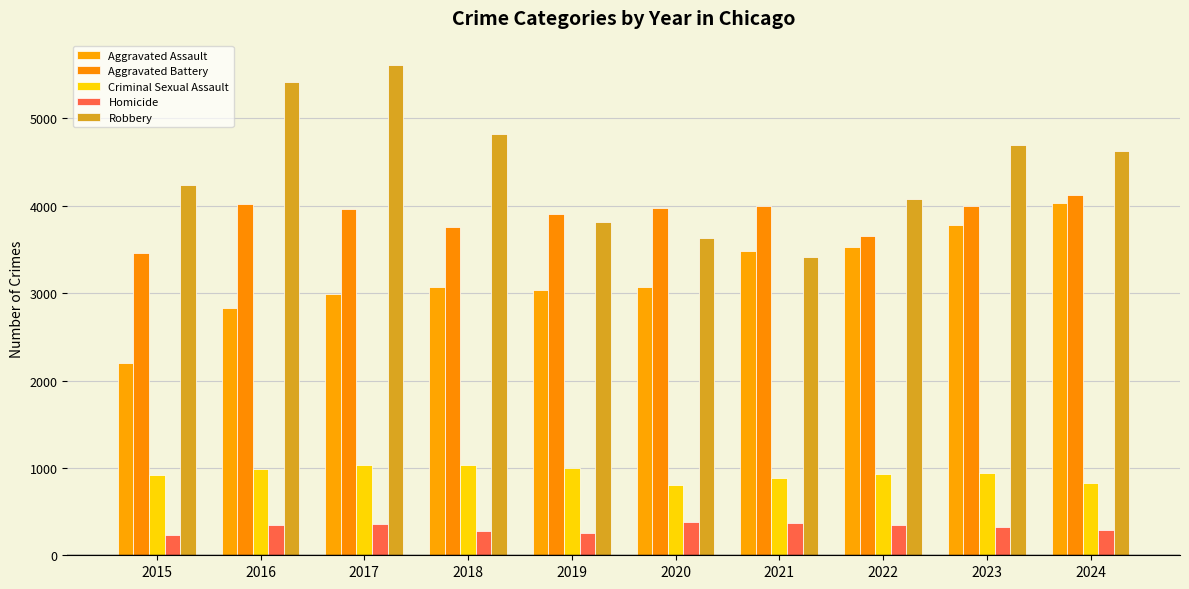

How many data points in Criminal Sexual Assault are less than 941?

5